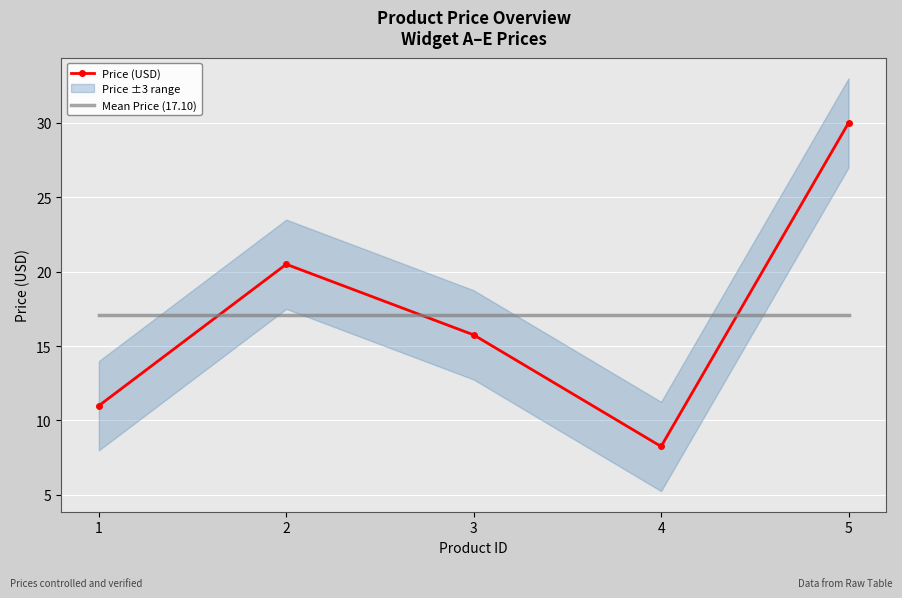

Count the number of categories in the chart.

5